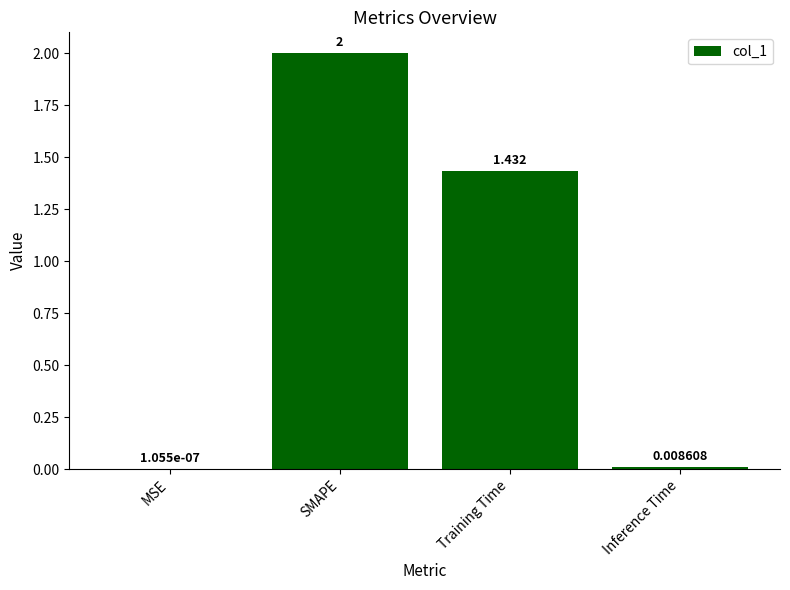

The value at SMAPE is 2.0. True or false?

True